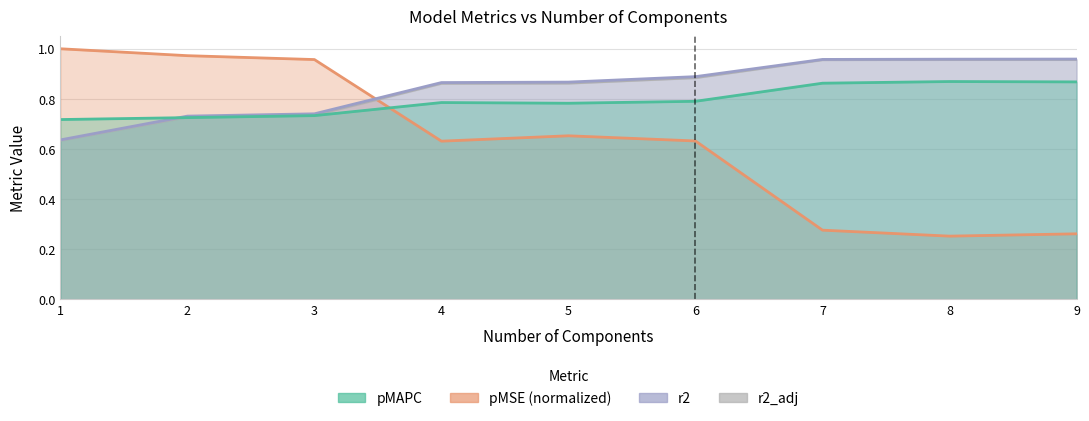

Which has a higher value, 8 or 4?

8